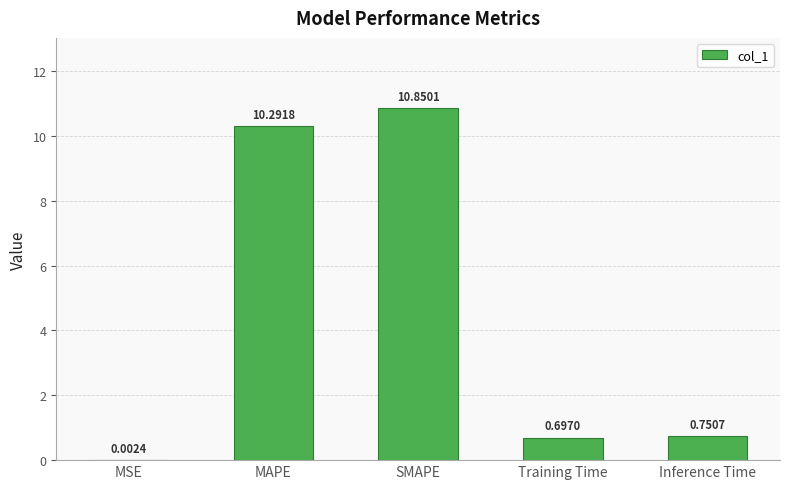

What is the change in value from MSE to SMAPE?

+10.8